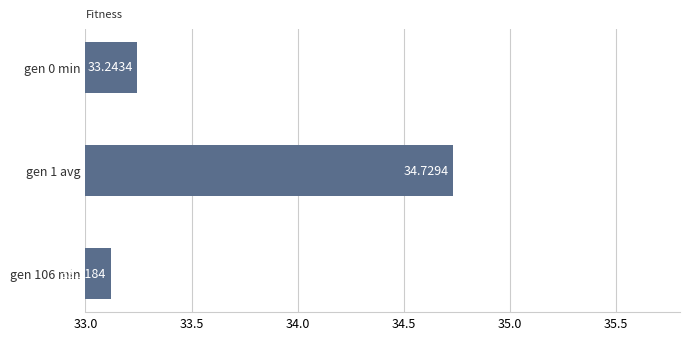

Rank the categories by value from lowest to highest.

gen 106 min, gen 0 min, gen 1 avg